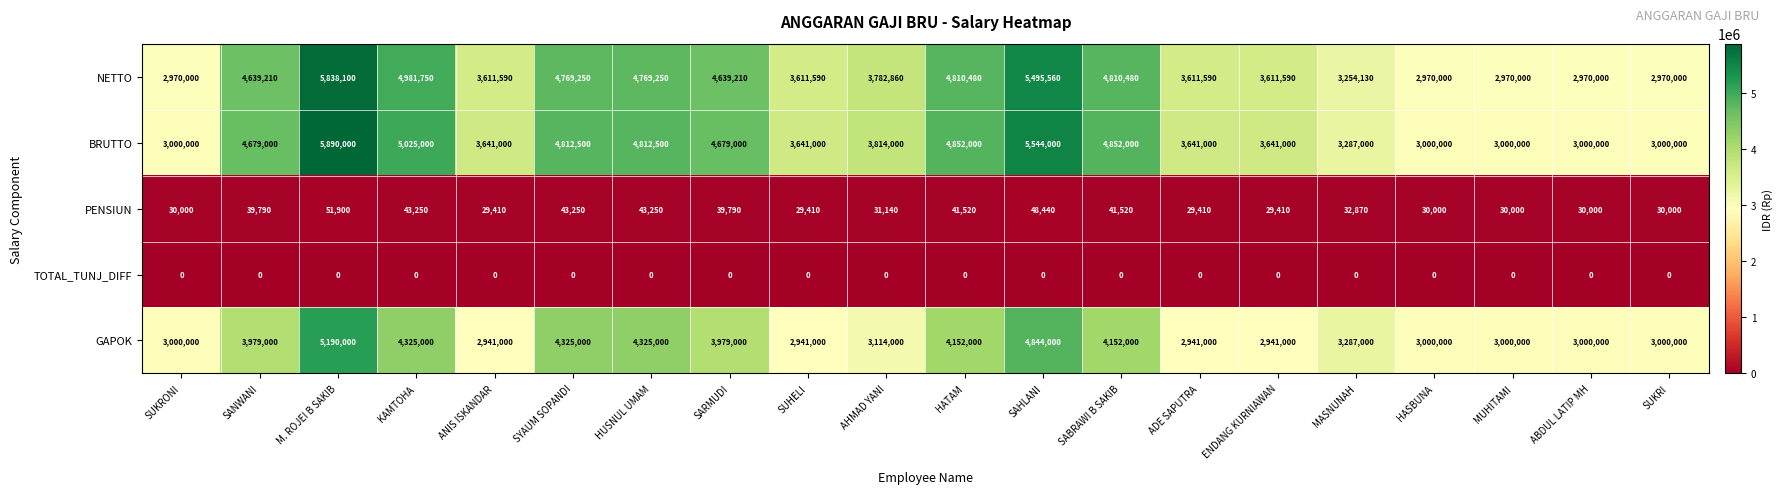

Which series has the widest spread of values?

BRUTTO